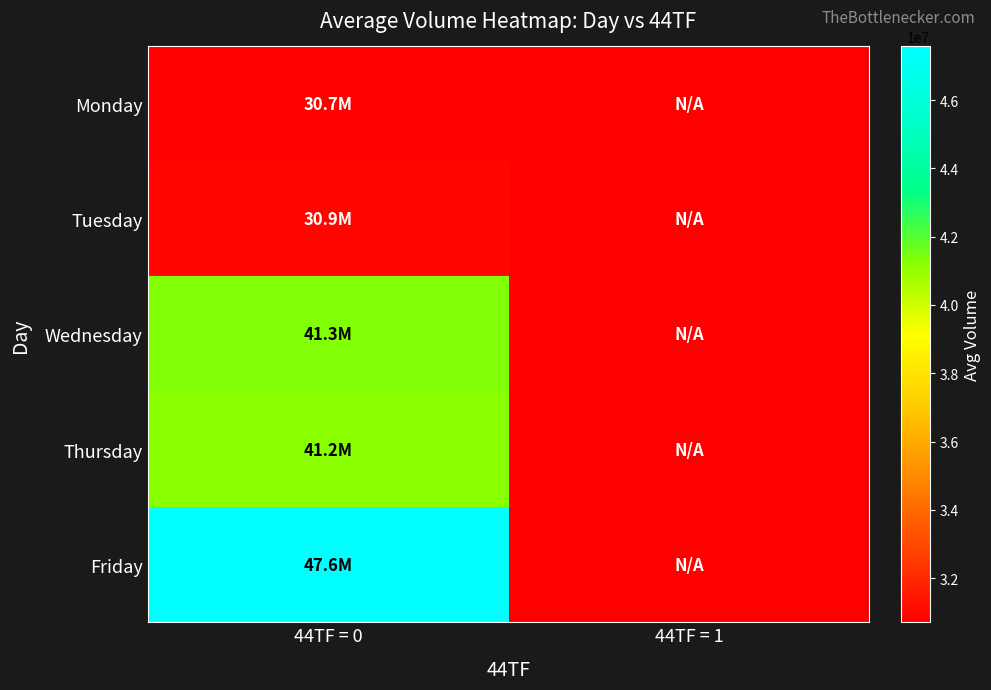

What is the total value across all series at 44TF = 0?

191754240.6